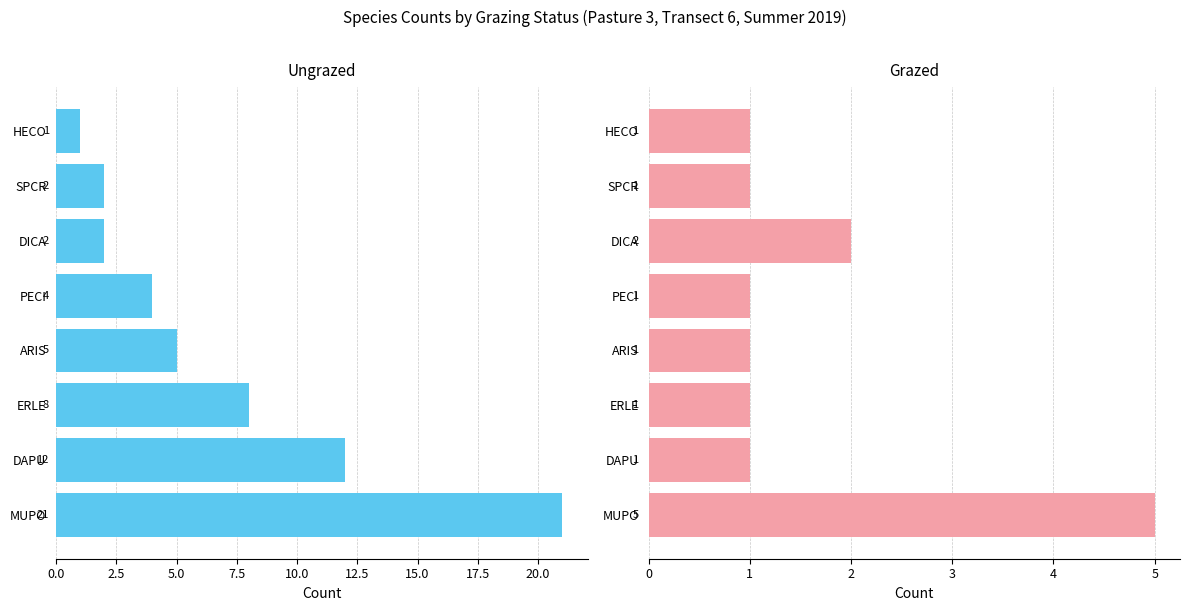

What is the value of the Grazed bar at the 8th from the left?

1